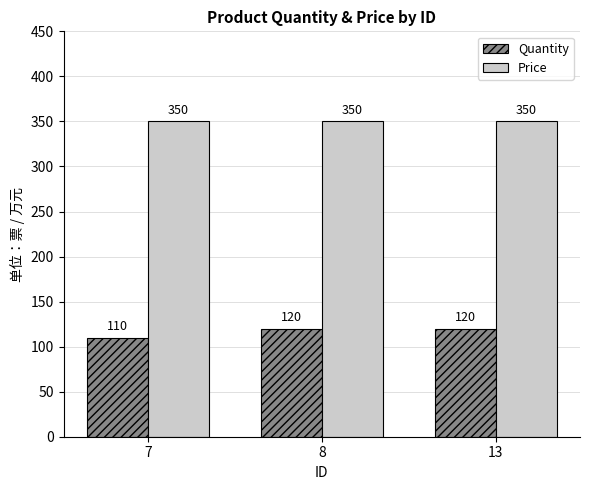

Where is Quantity nearest to the value 115?

7